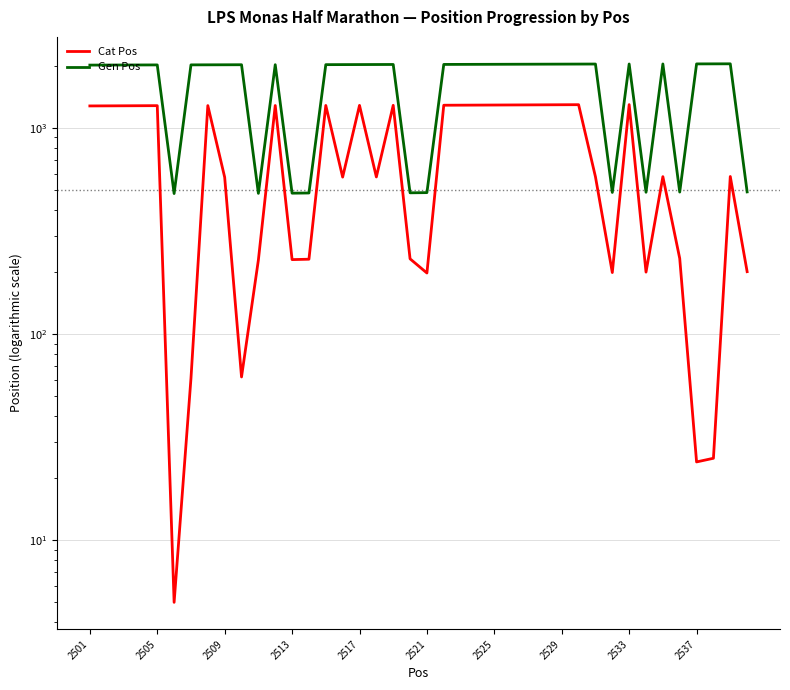

List the series in order of their overall mean, lowest first.

Cat Pos, Gen Pos